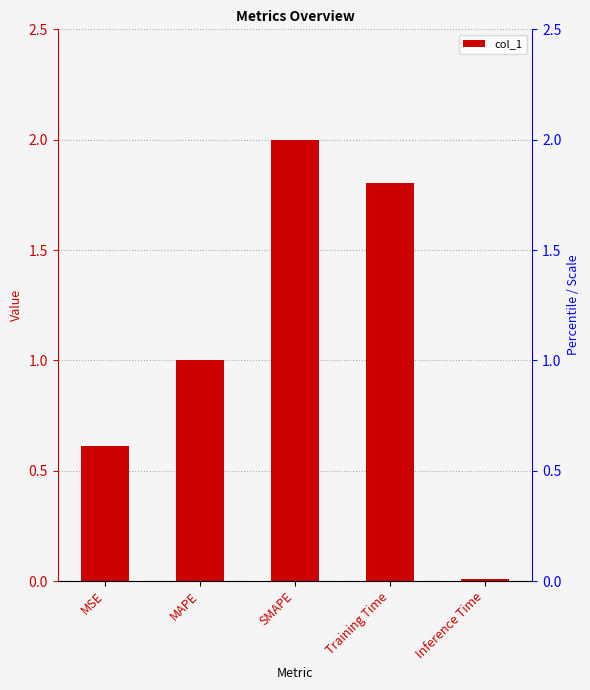

Is it true that the value at Inference Time is 0.0?

True